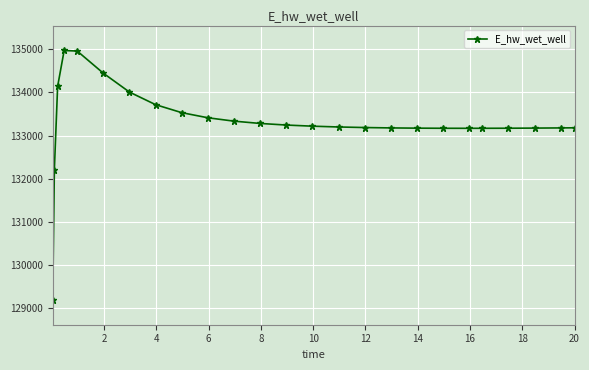

What is the difference between the maximum and minimum values?

5772.8